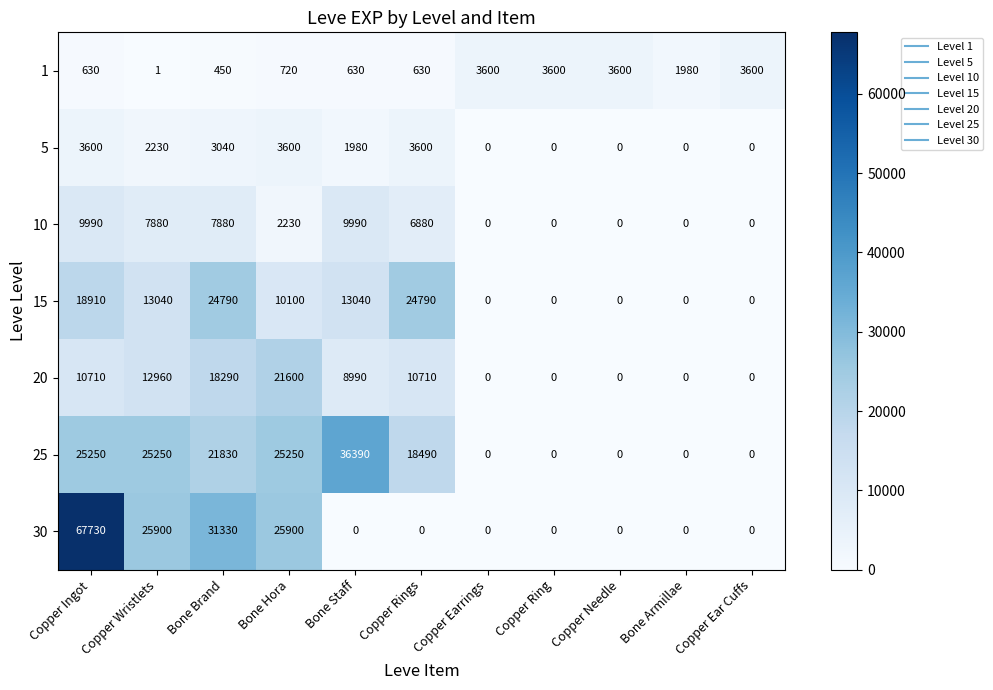

What is the spread (max minus min) of values at Copper Ring?

3600